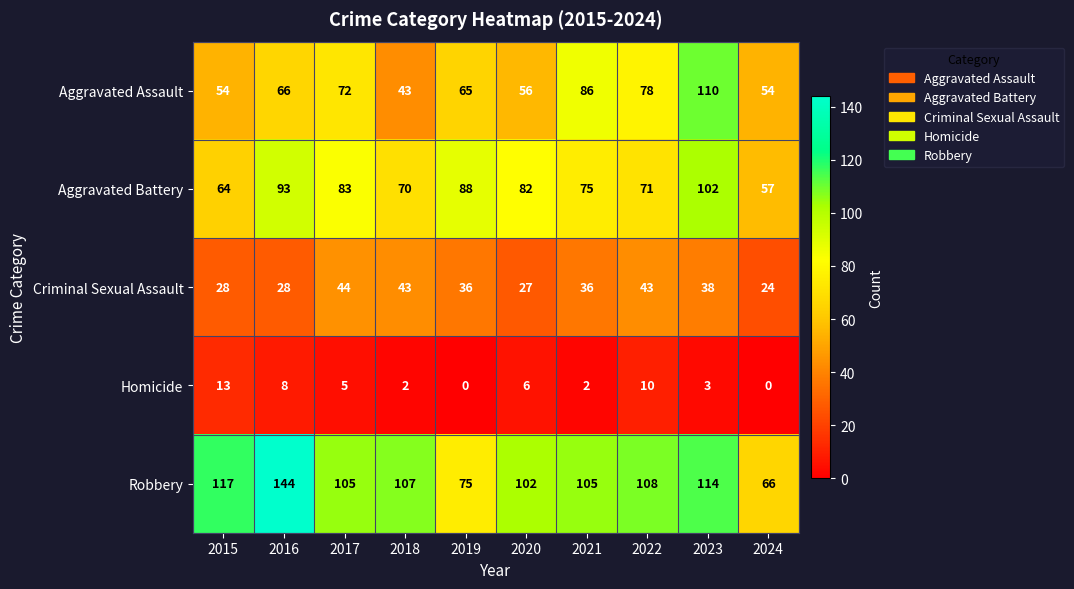

List the series in order of their peak value, lowest first.

Homicide, Criminal Sexual Assault, Aggravated Battery, Aggravated Assault, Robbery